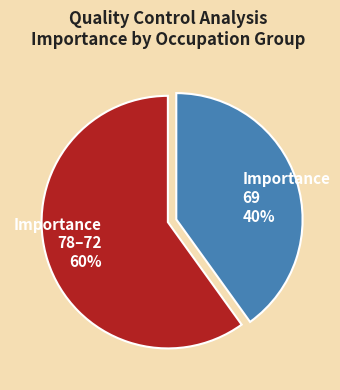

How many slices are in this pie chart?

2